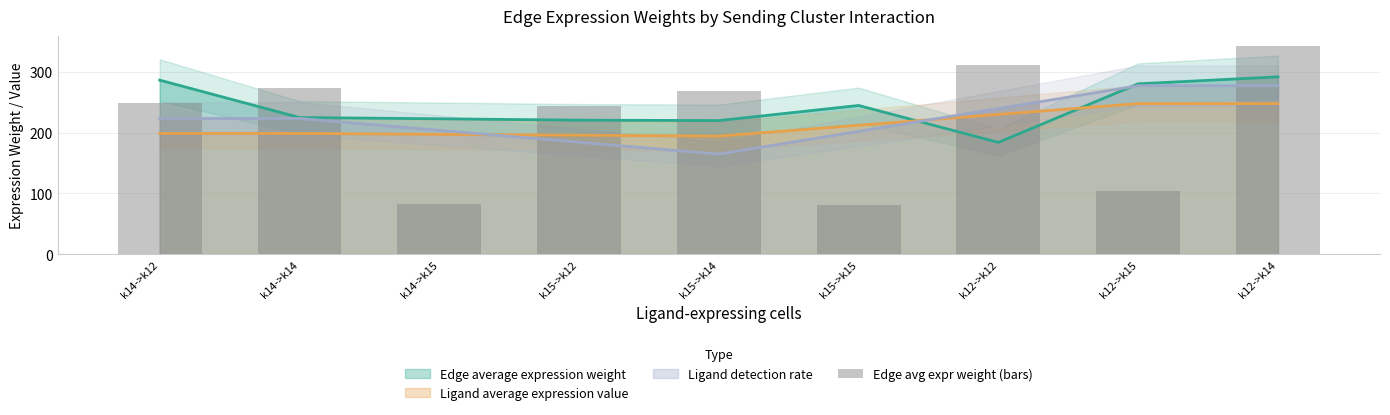

True or false: the data shows 127.5 at k15->k12.

False